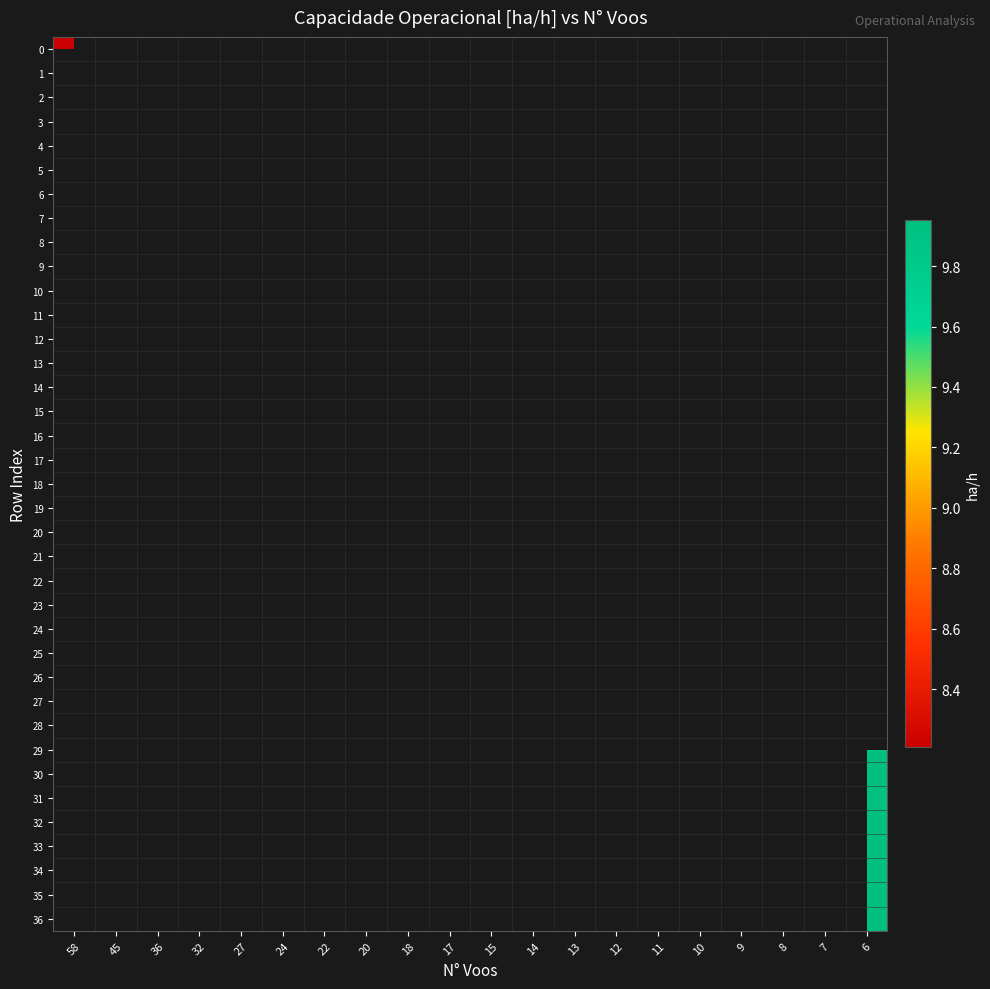

How many data points does each series have?

20